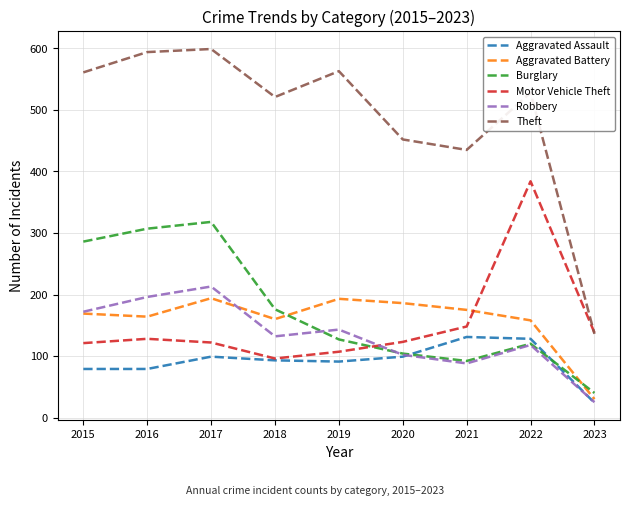

Where is the first local maximum for Burglary?

2017